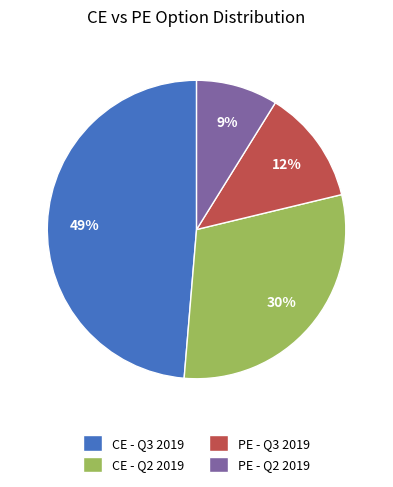

Does any single category account for the majority?

No